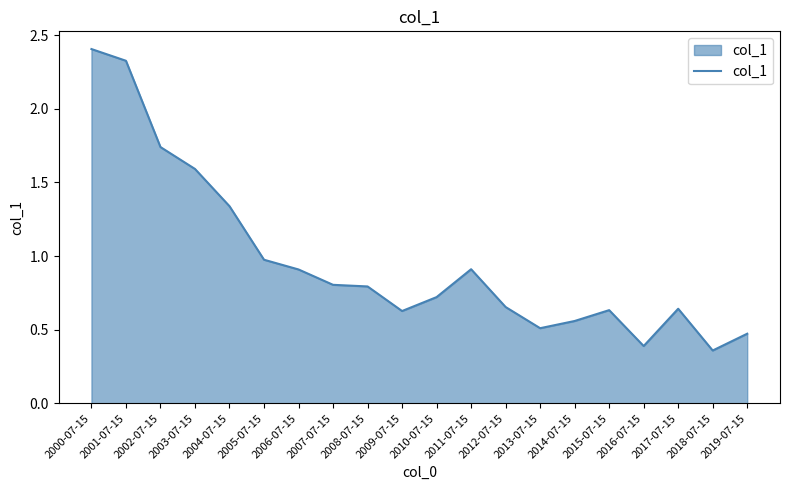

Between 2006-07-15 and 2016-07-15, which is larger?

2006-07-15